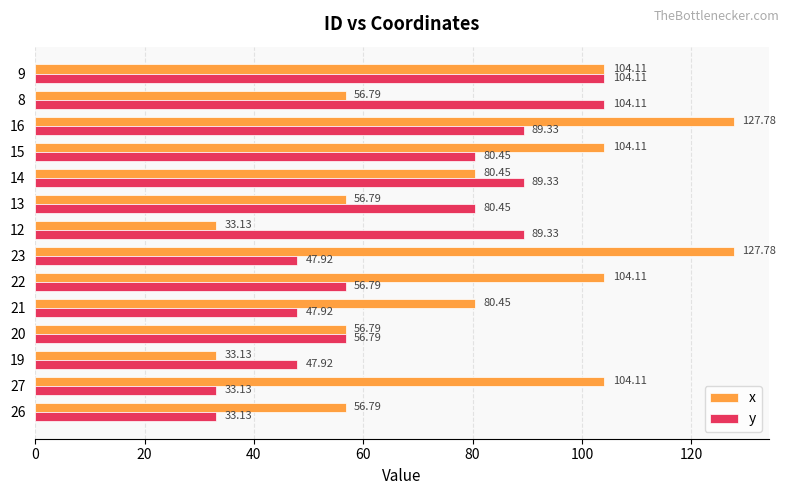

What is the average value of the y series?

68.6